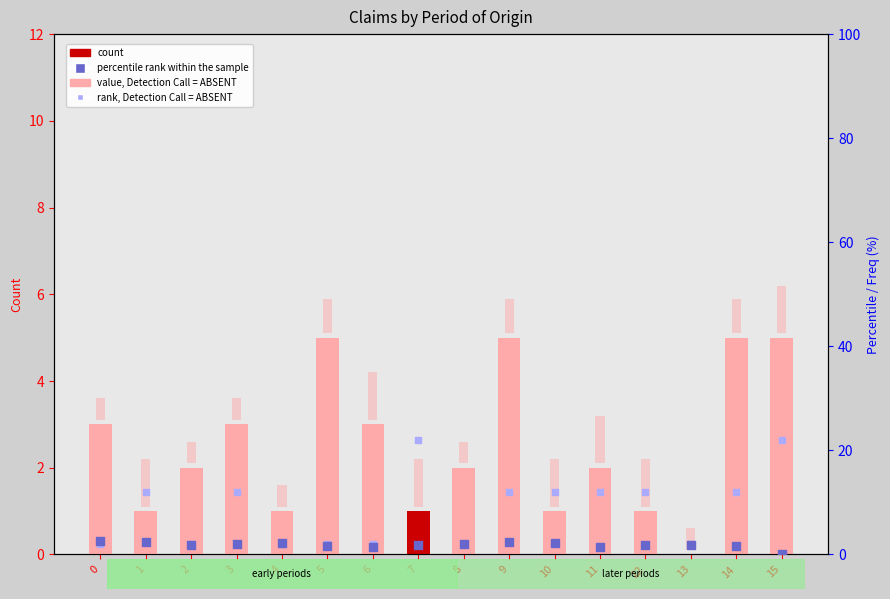

Is the value of col_11 scaled at 2 greater than the value of col_14 (Ult Freq scaled) at 13?

Yes